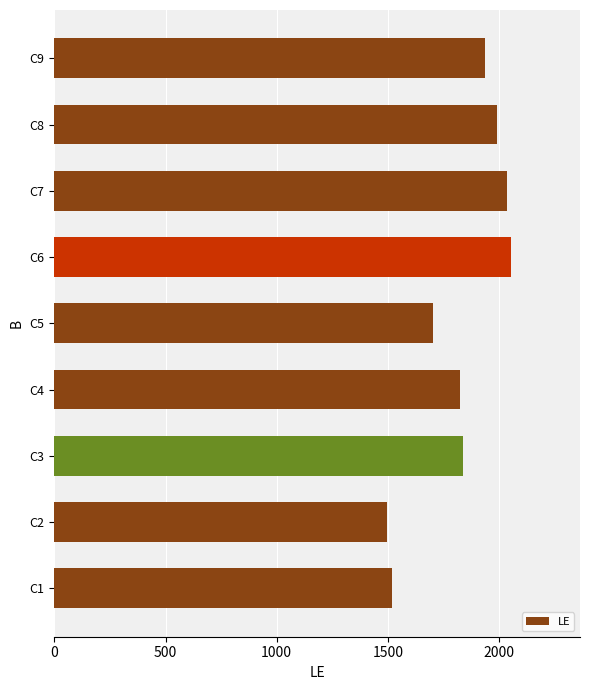

Is it true that the value at C4 is 1157?

False